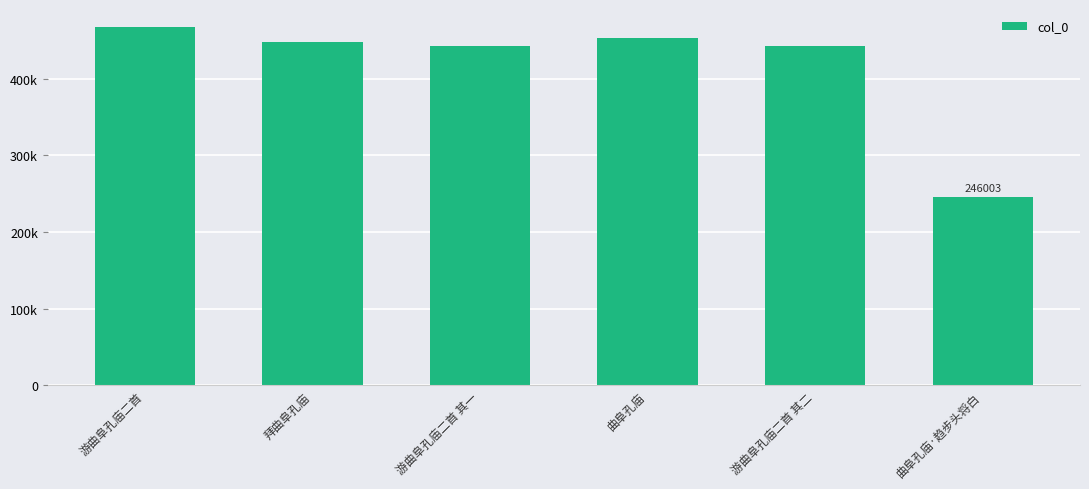

Approximately how many times larger is the value at 曲阜孔庙·趋步头将白 compared to 游曲阜孔庙二首 其一?

0.6